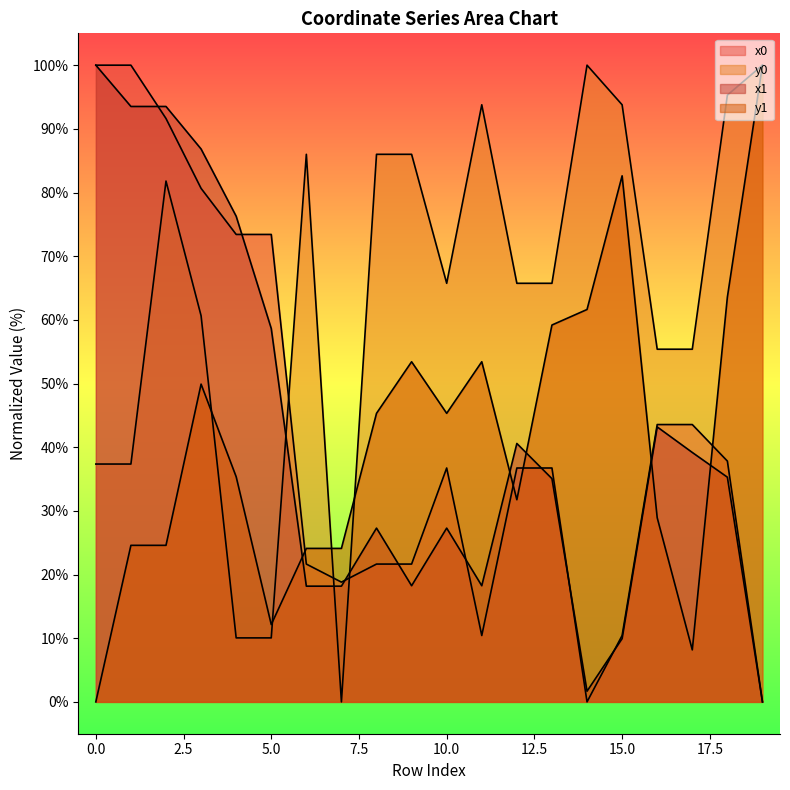

How many lines are shown in the chart?

4